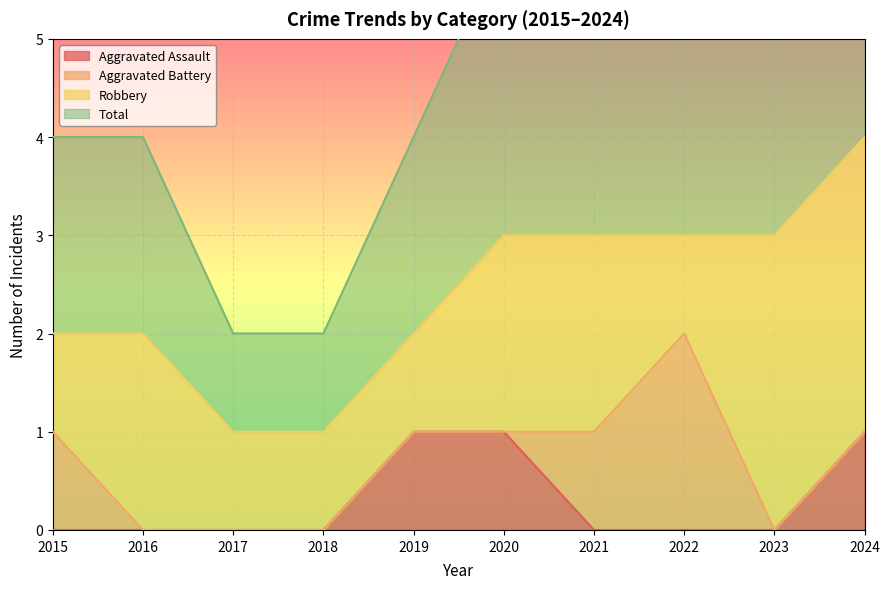

The value of Aggravated Assault at 2023 is 0. True or false?

True